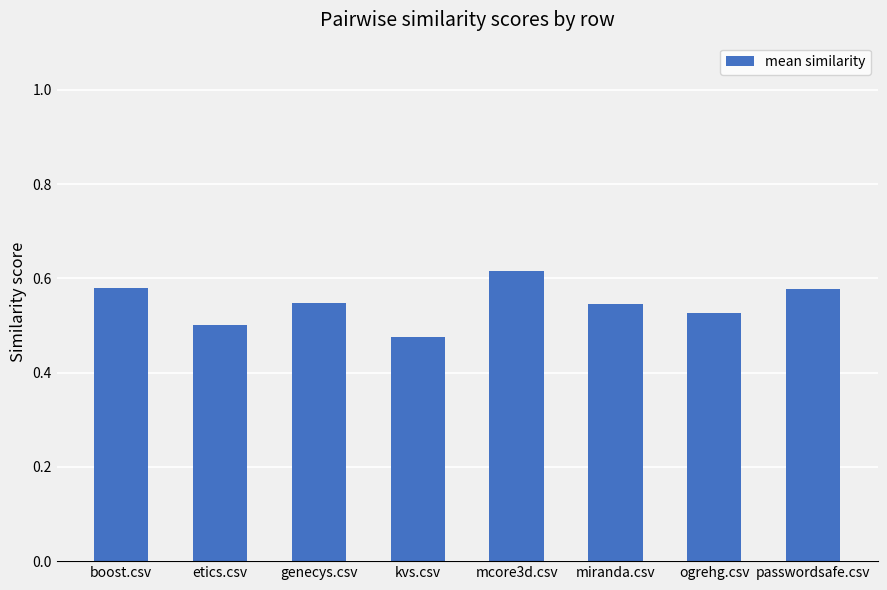

Which category has the lowest value across all series?

kvs.csv